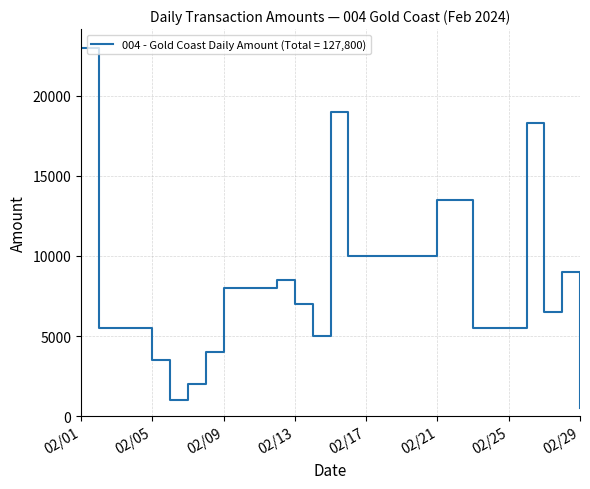

What is the difference between the maximum and minimum values?

22500